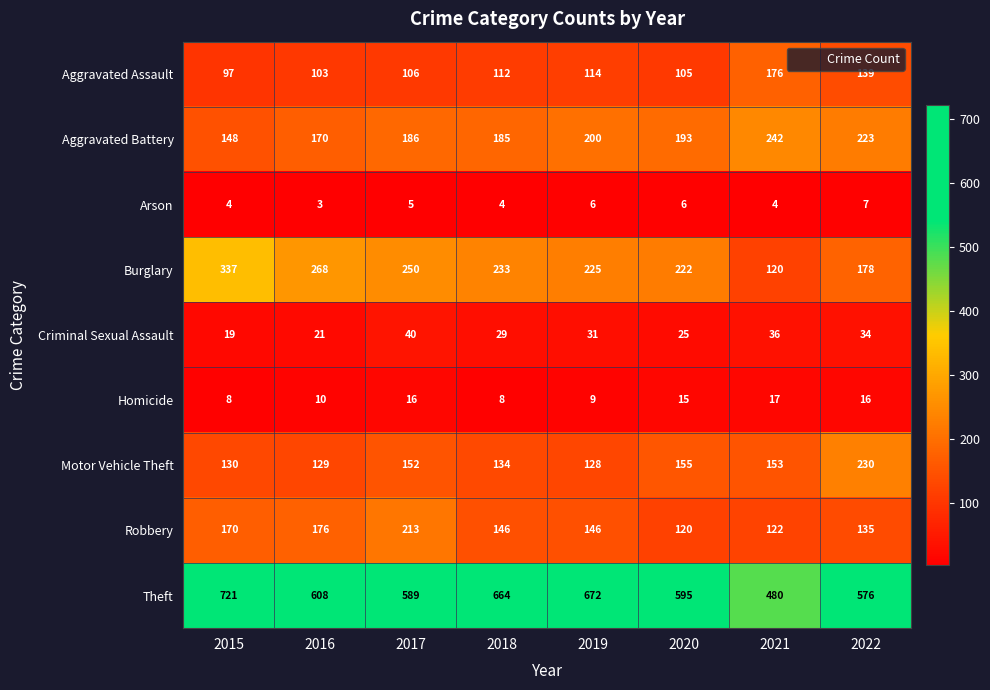

What is the difference between the highest and lowest values at 2017?

584